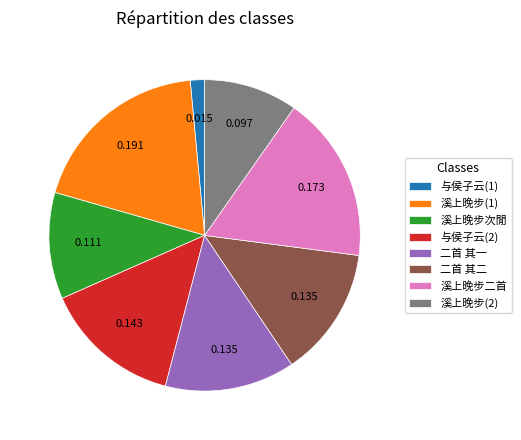

Is there a majority slice in this chart?

No